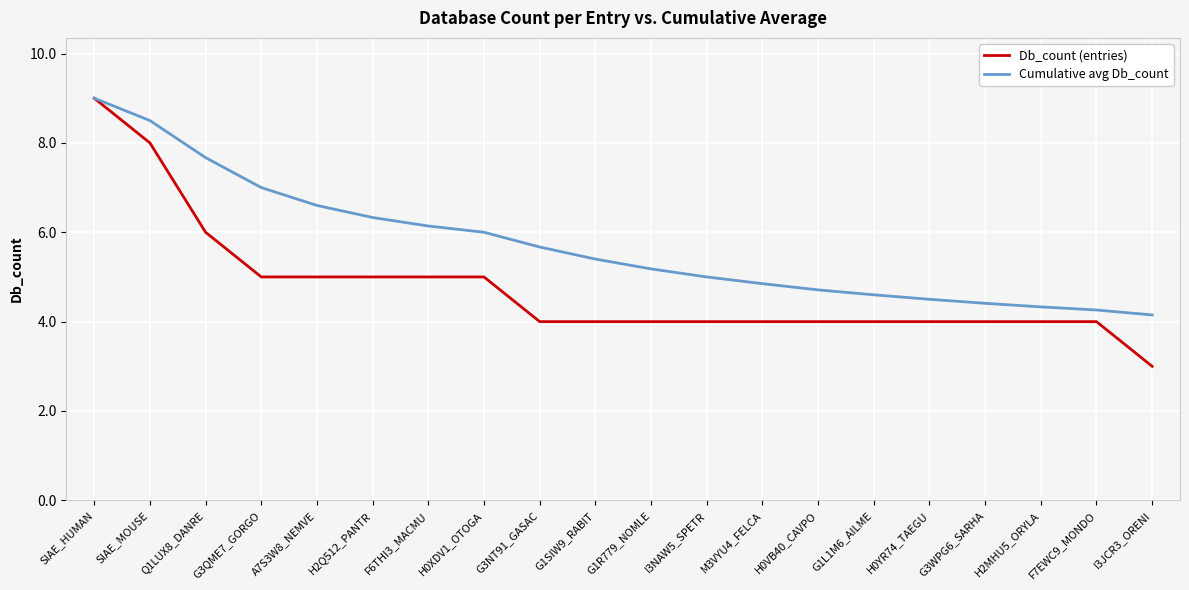

Is it true that Cumulative avg Db_count equals 4.8 at M3VYU4_FELCA?

True